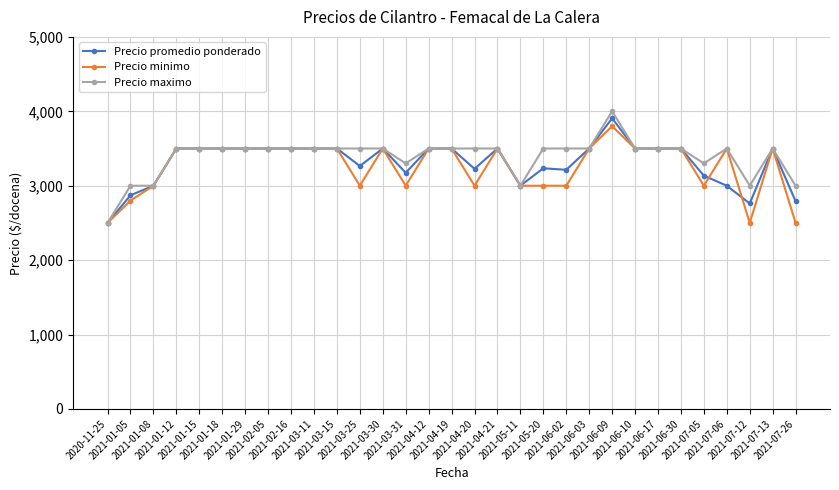

What is the minimum value shown in the chart?

2500